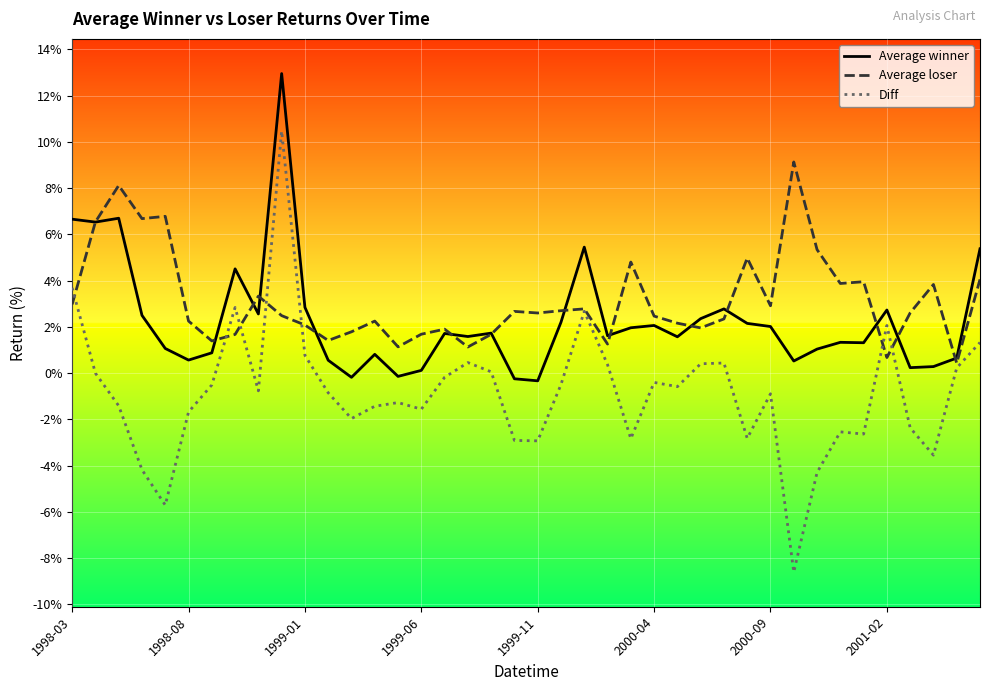

Rank the series by their maximum value, from lowest to highest.

Average loser, Diff, Average winner